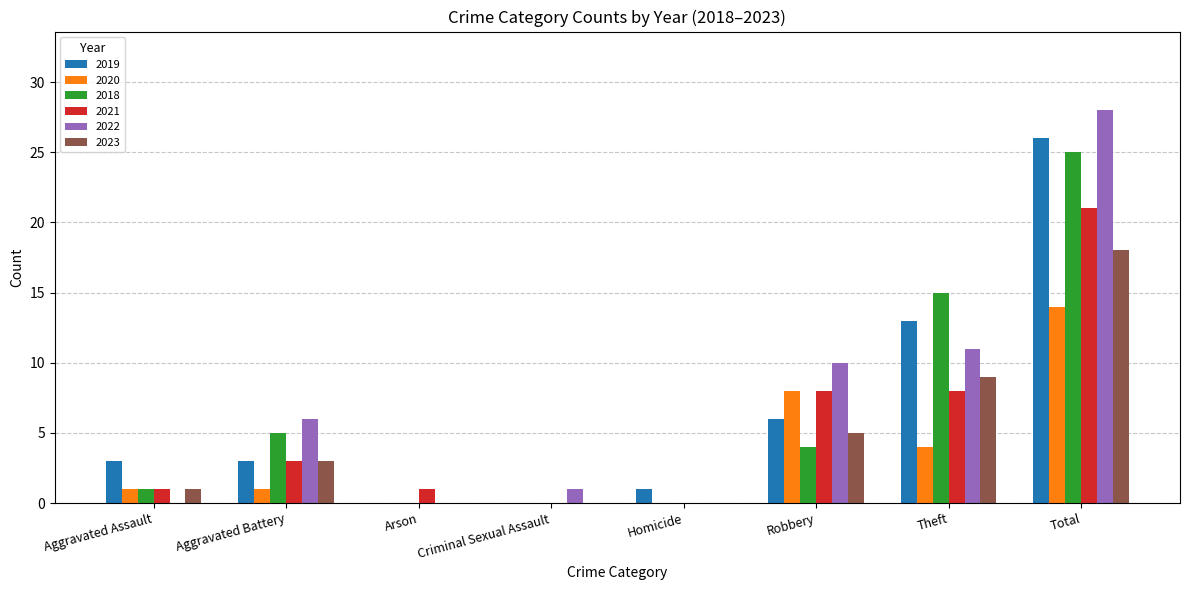

At which label is 2020 closest to 7?

Robbery